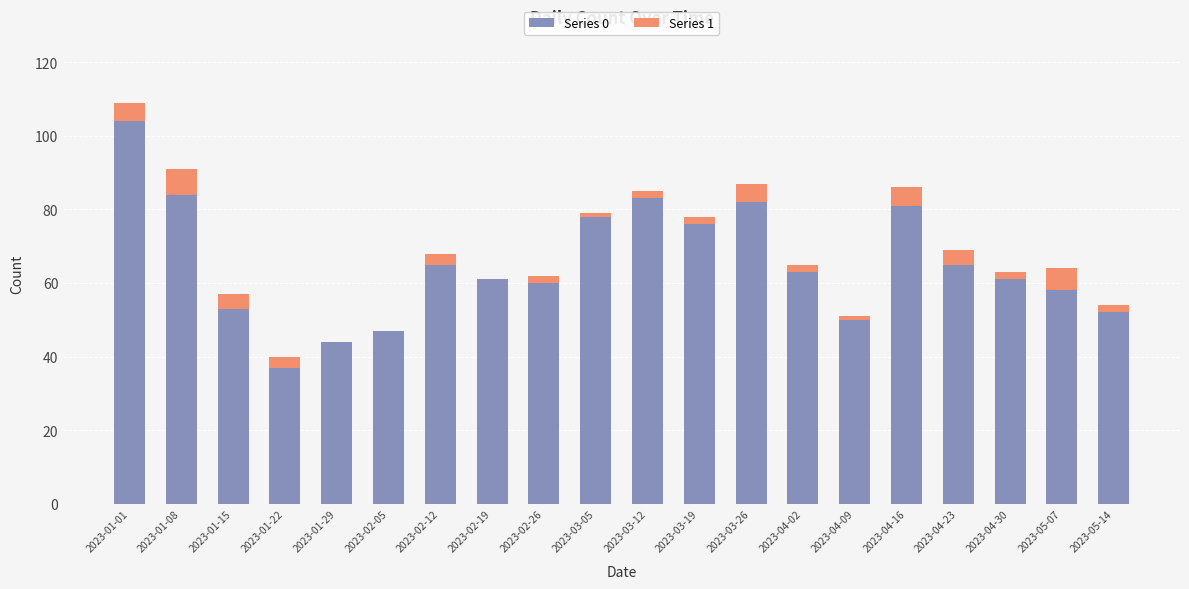

At which label does Series 0 reach its peak?

2023-01-01